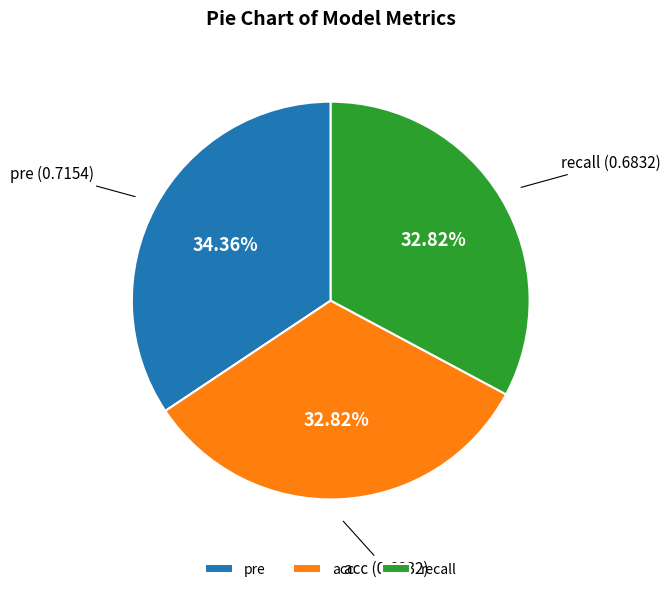

Which slice is the largest?

pre